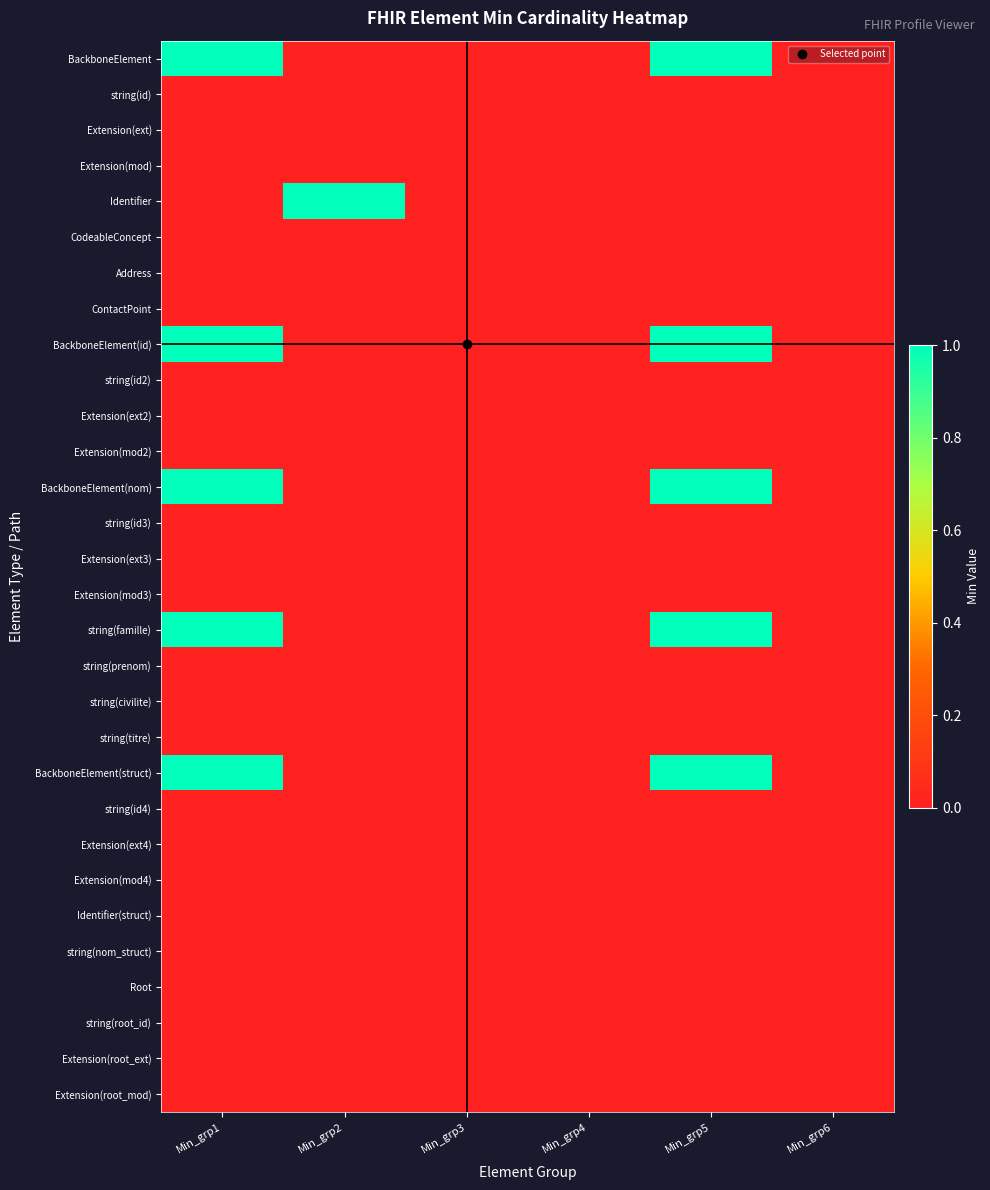

What is the maximum value shown in the chart?

1